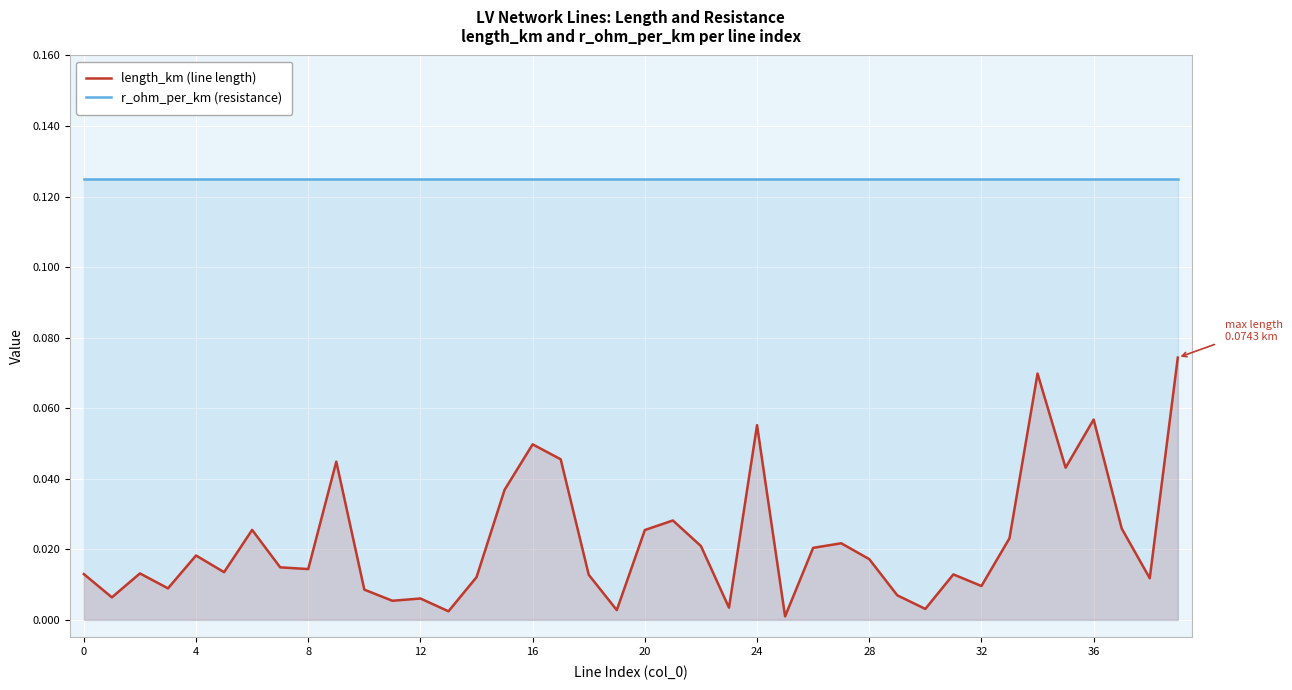

Reading right to left, what are all the values shown in this chart?

length_km: 0.1	0.0	0.0	0.1	0.0	0.1	0.0	0.0	0.0	0.0	0.0	0.0	0.0	0.0	0.0	0.1	0.0	0.0	0.0	0.0	0.0	0.0	0.0	0.0	0.0	0.0	0.0	0.0	0.0	0.0	0.0	0.0	0.0	0.0	0.0	0.0	0.0	0.0	0.0	0.0
r_ohm_per_km: 0.1	0.1	0.1	0.1	0.1	0.1	0.1	0.1	0.1	0.1	0.1	0.1	0.1	0.1	0.1	0.1	0.1	0.1	0.1	0.1	0.1	0.1	0.1	0.1	0.1	0.1	0.1	0.1	0.1	0.1	0.1	0.1	0.1	0.1	0.1	0.1	0.1	0.1	0.1	0.1